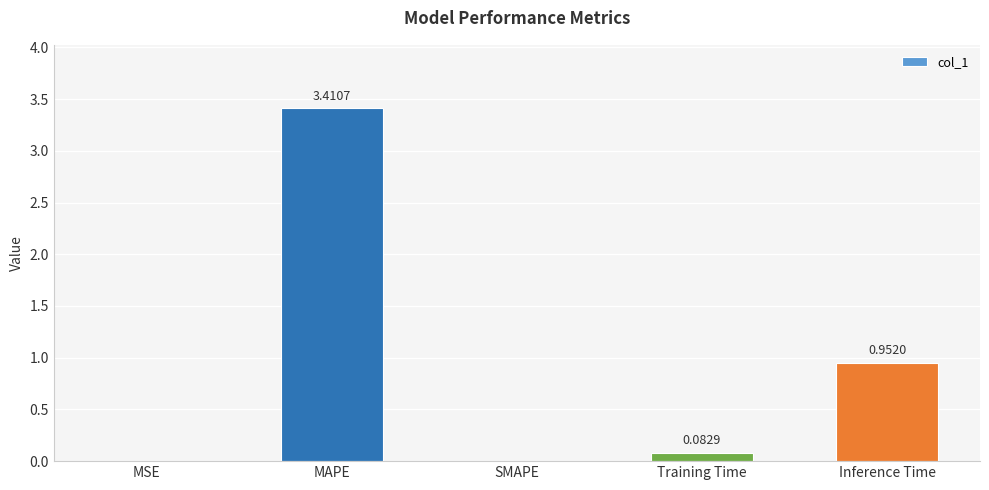

Between Inference Time and Training Time, which is larger?

Inference Time